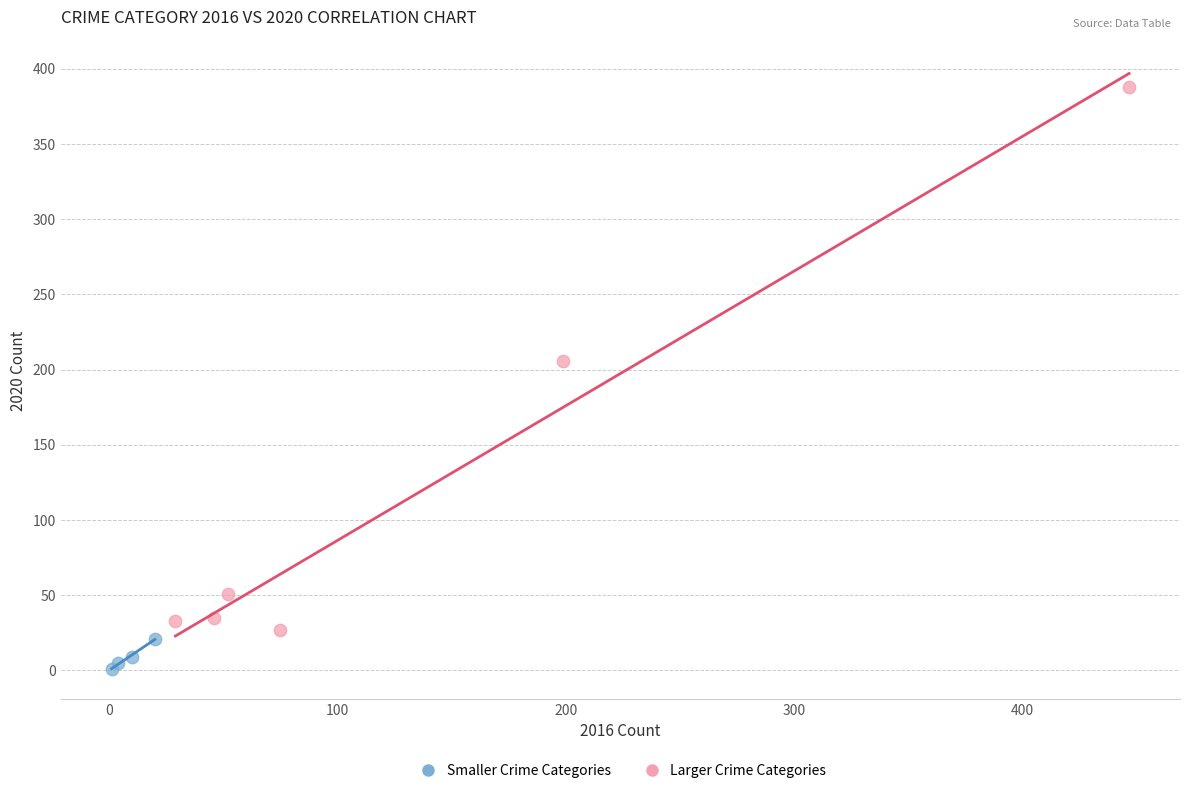

Which series contains the highest Y value?

Larger Crime Categories